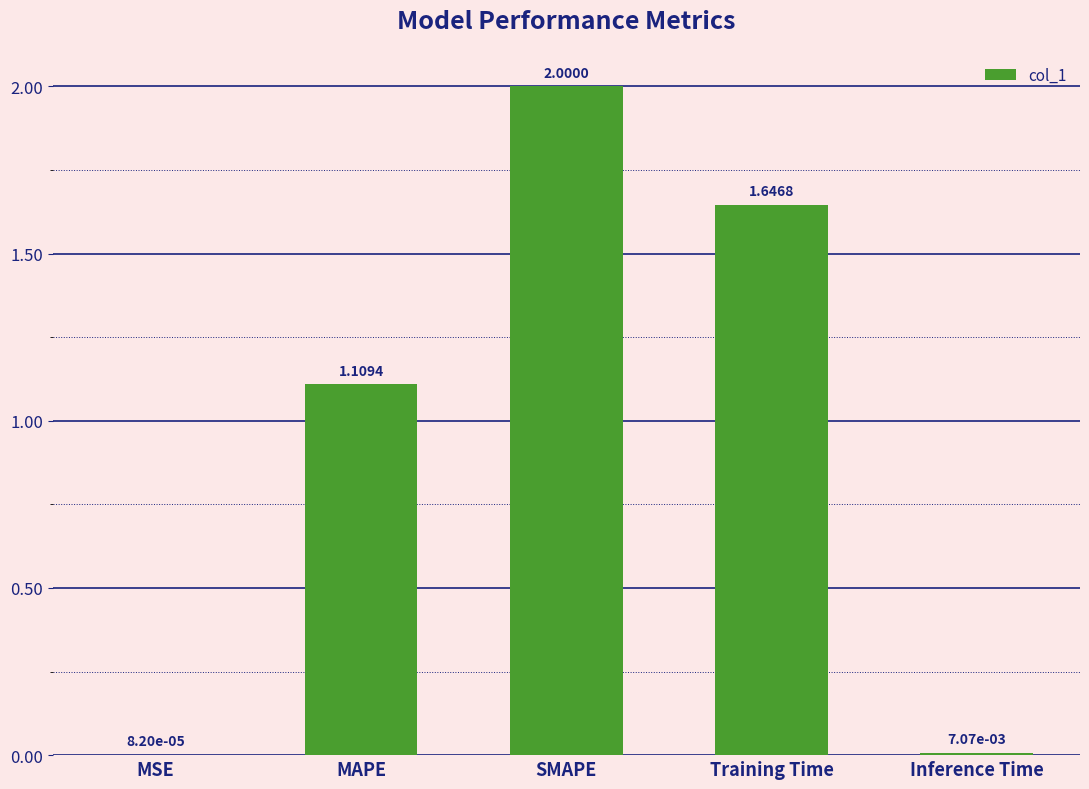

What is the change in value from Training Time to Inference Time?

-1.6